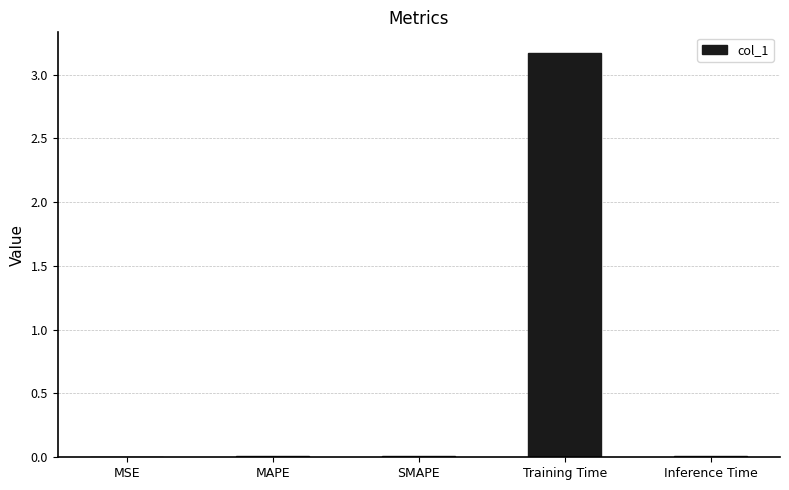

What value does the data have at Training Time?

3.2